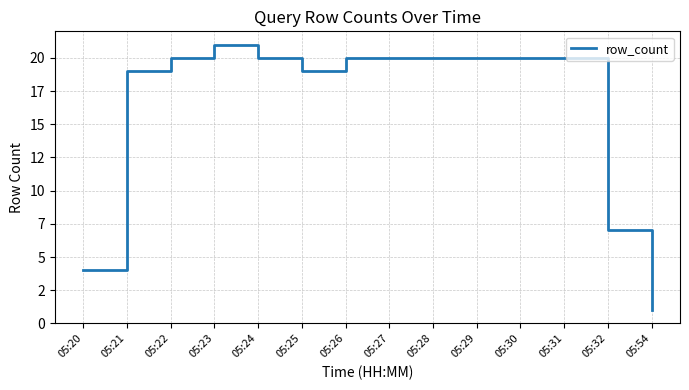

Is this an area chart (filled region under the line)?

No